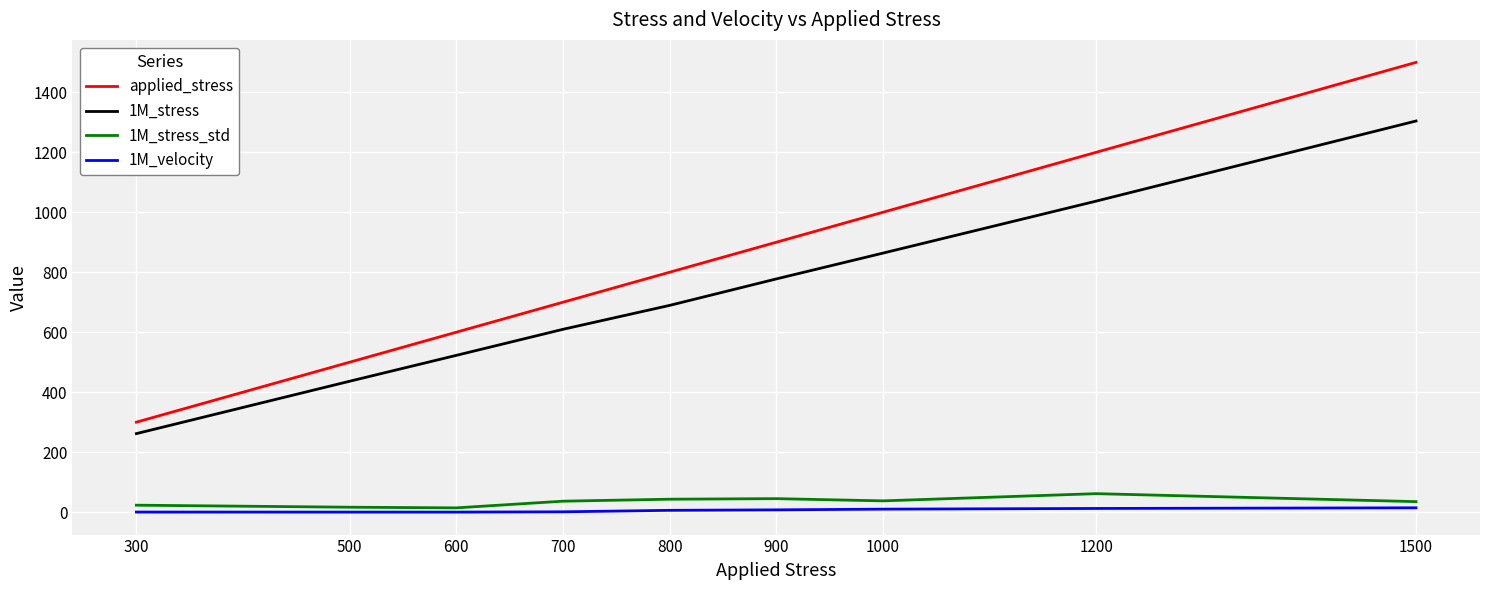

Does the chart have visible grid lines?

Yes